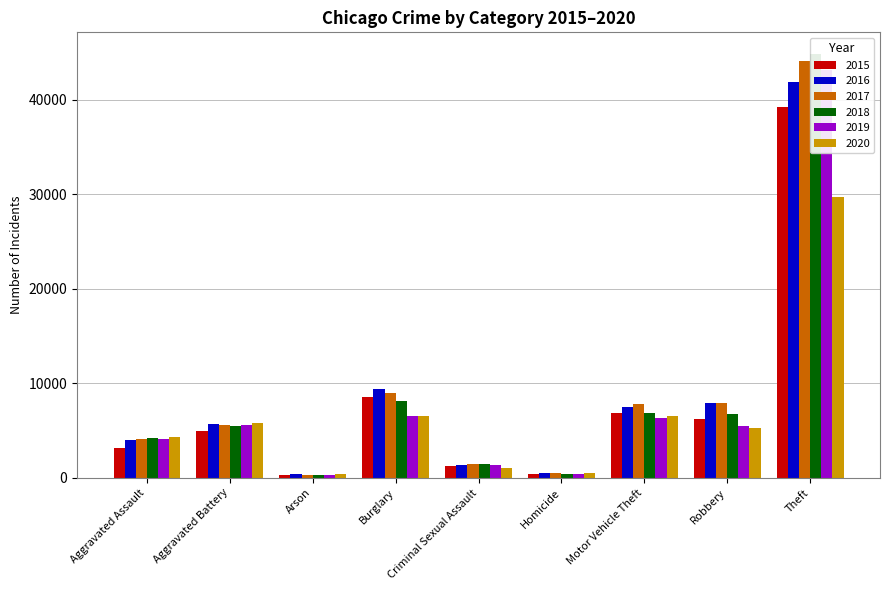

How many bars are there in total?

54